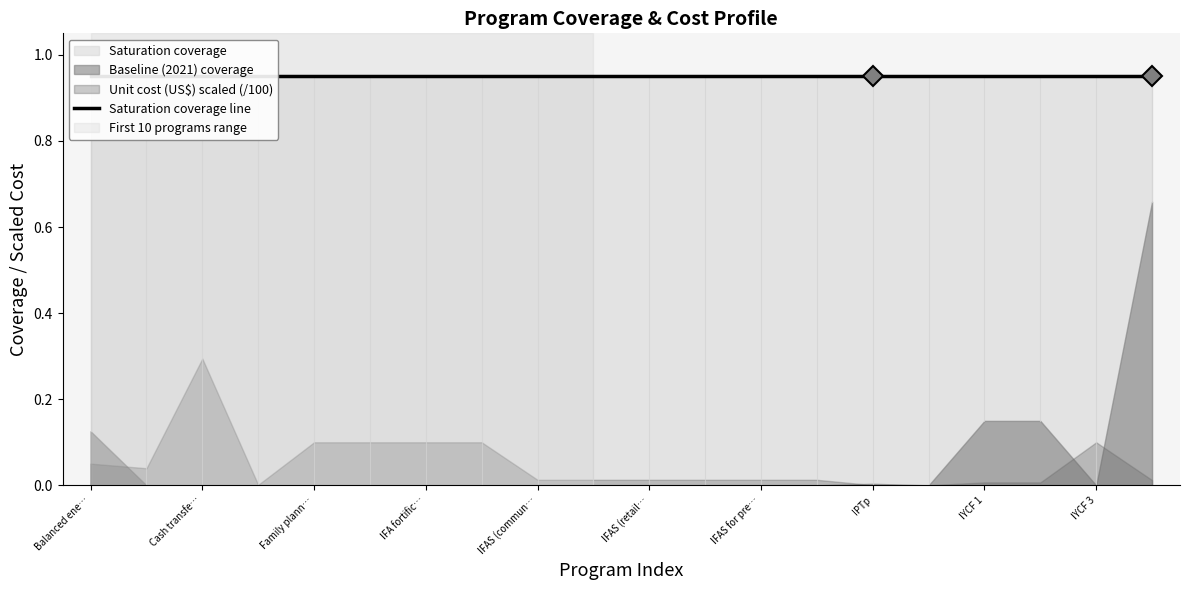

How many distinct data groups are displayed?

3